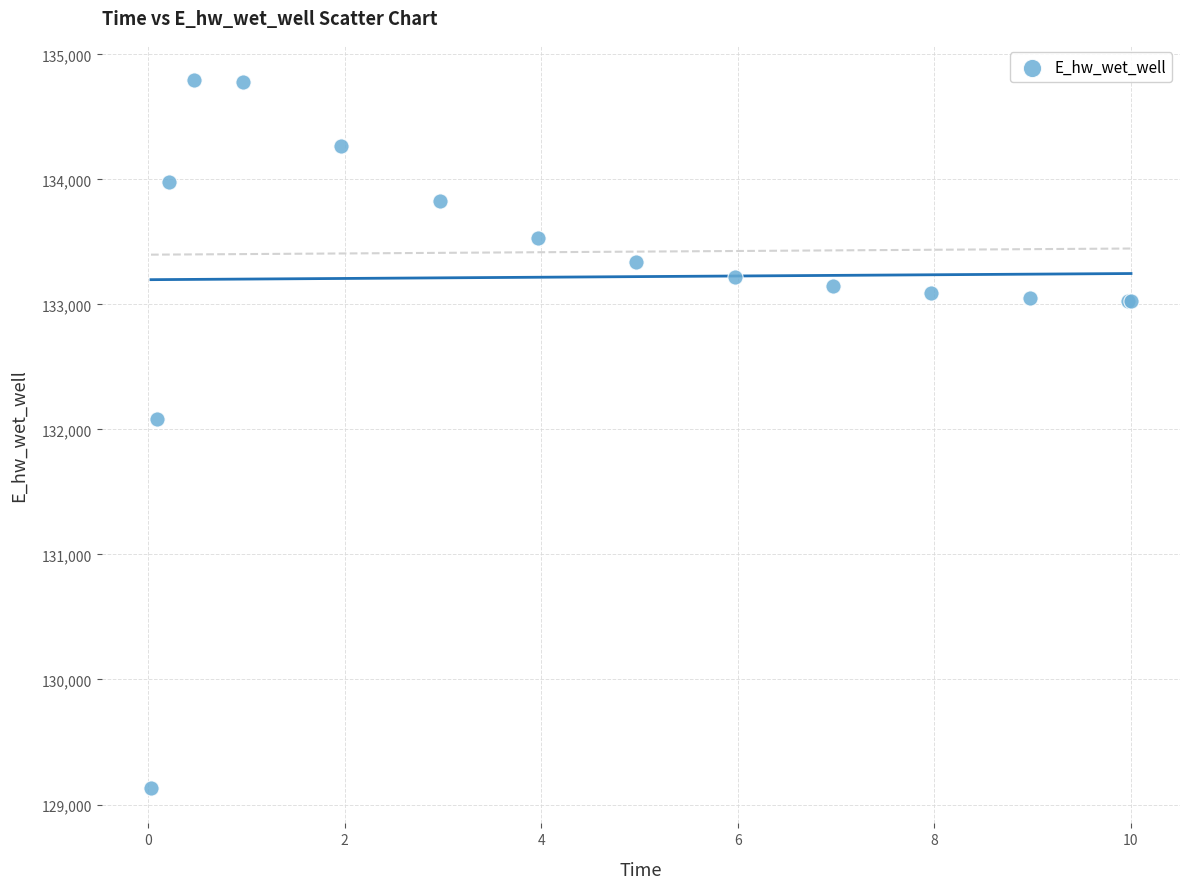

What Y value in the scatter plot is closest to 131962?

132086.4